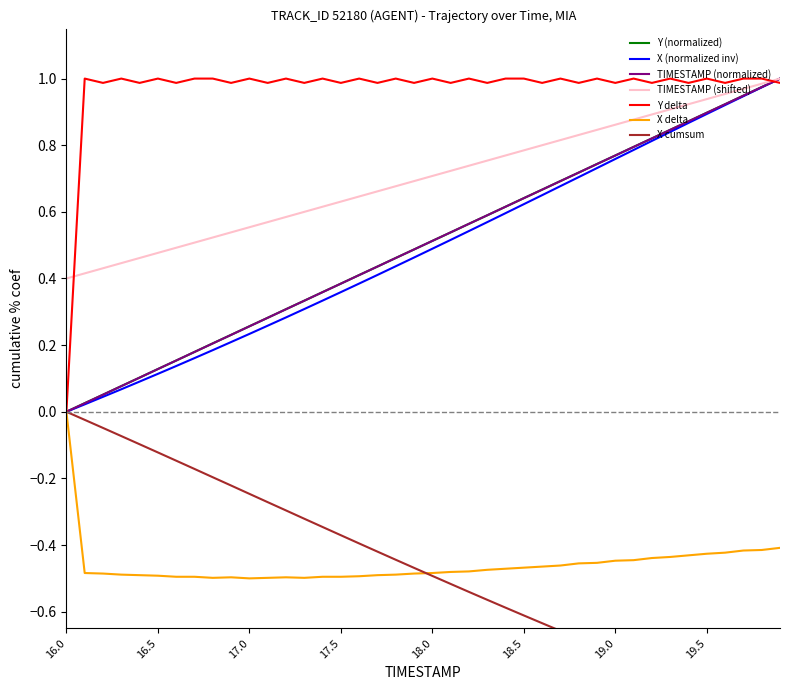

The TIMESTAMP series shows 0.6 at 17.4. True or false?

True